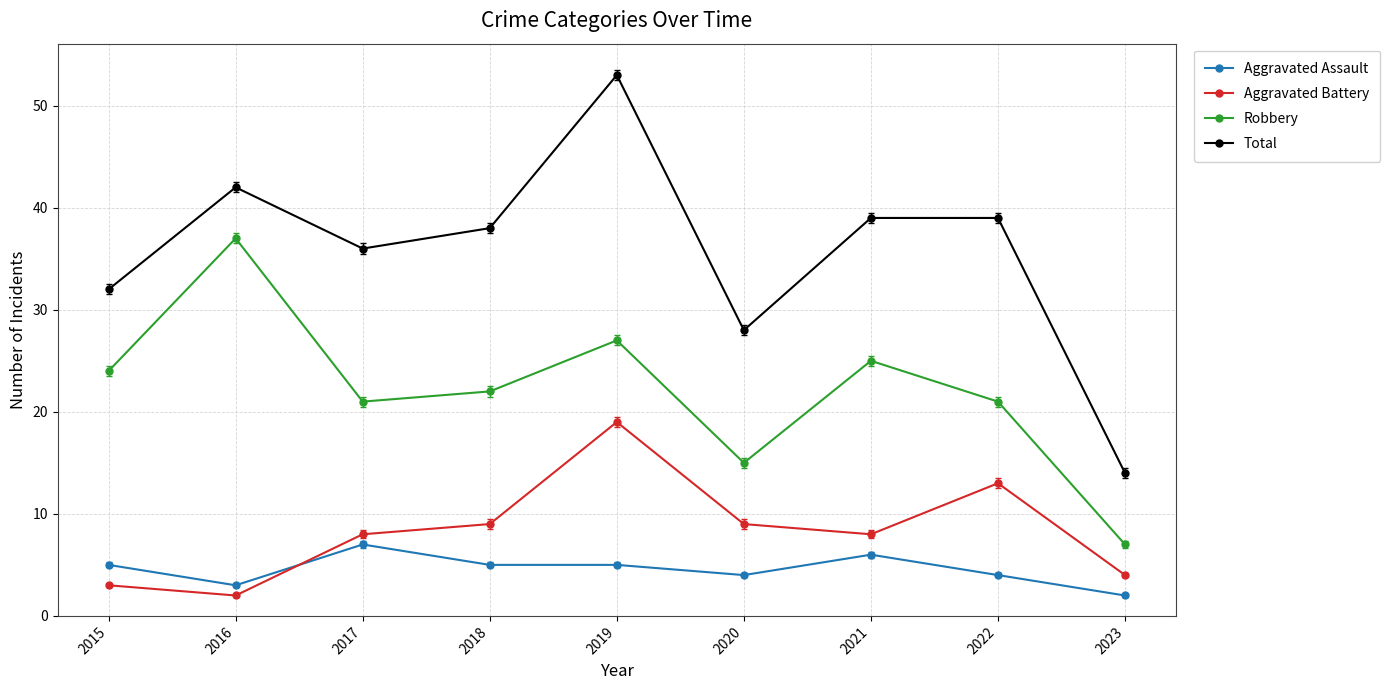

What is the lowest value of the Robbery series?

7